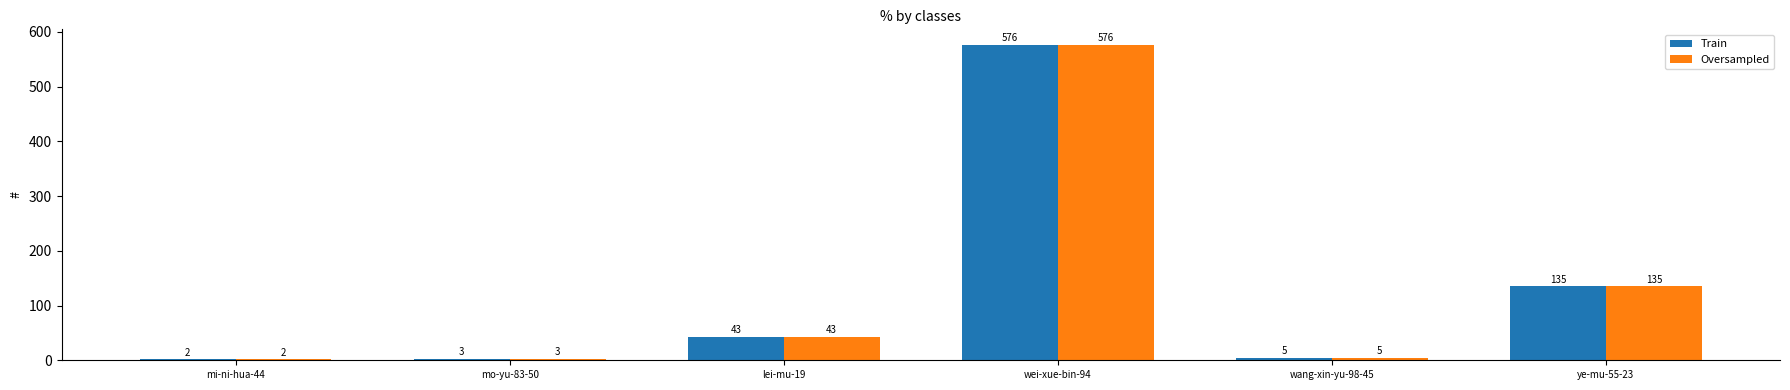

Is it true that Train equals 576 at wei-xue-bin-94?

True